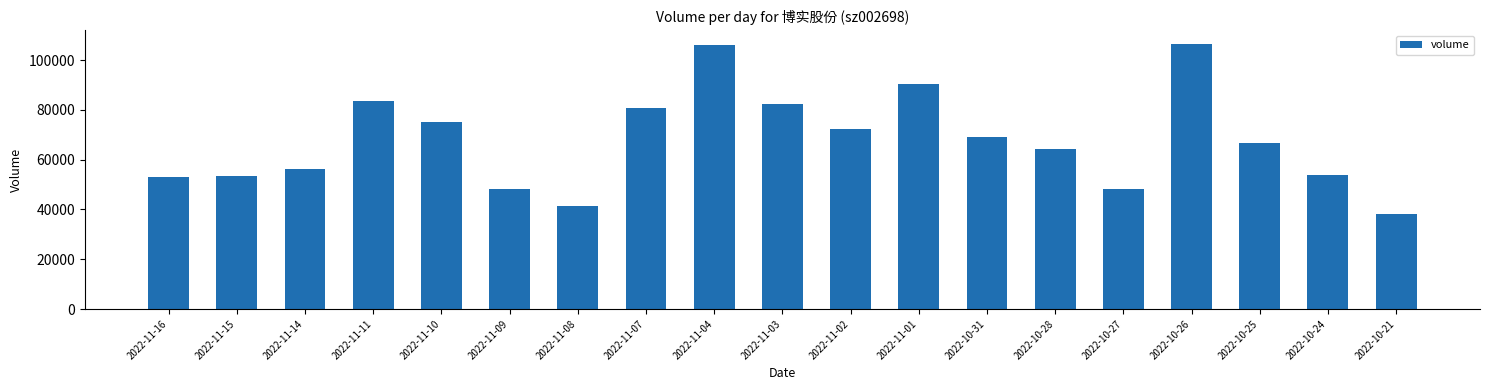

What is the ratio of the value at 2022-11-14 to the value at 2022-11-04?

0.5